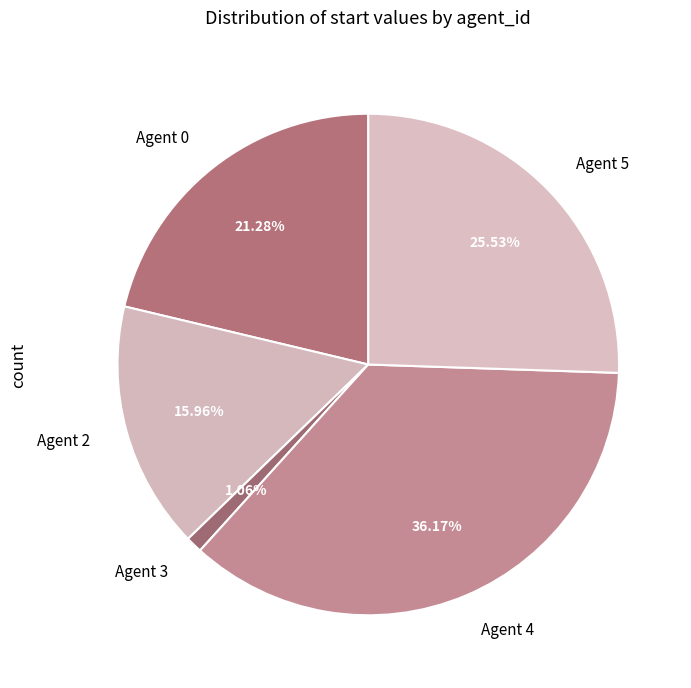

Which has a higher value, Agent 2 or Agent 5?

Agent 5